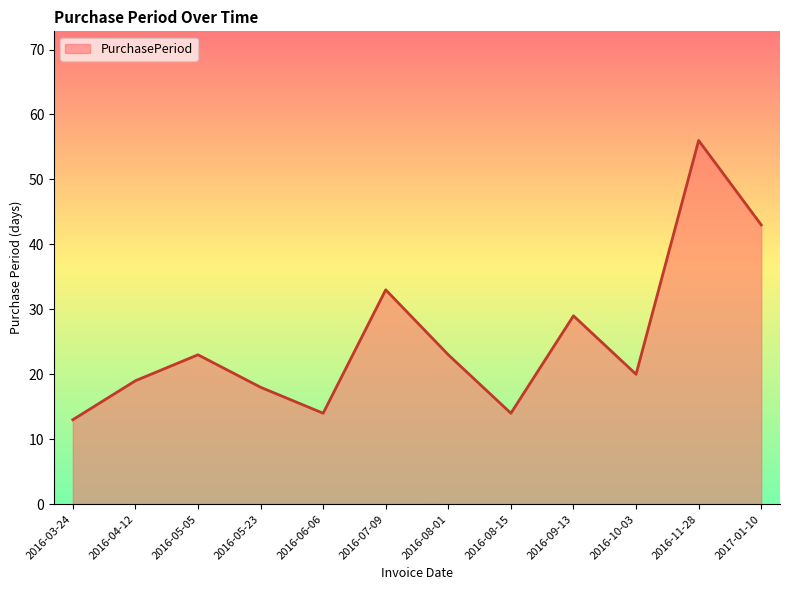

Reading left to right, extract all data points from this chart.

13	19	23	18	14	33	23	14	29	20	56	43